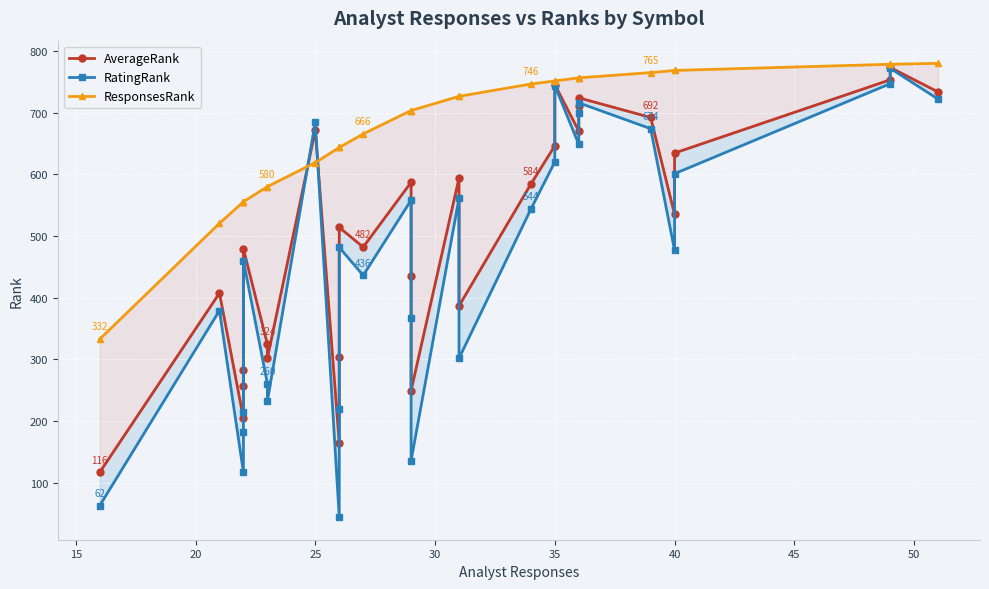

Is the value of AverageRank at 13 greater than the value of ResponsesRank at 29?

No